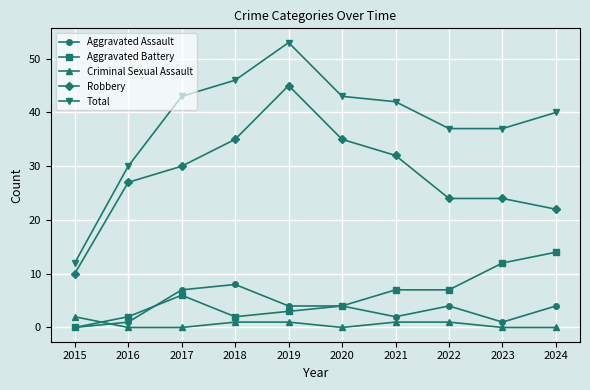

How many series are shown in this chart?

5